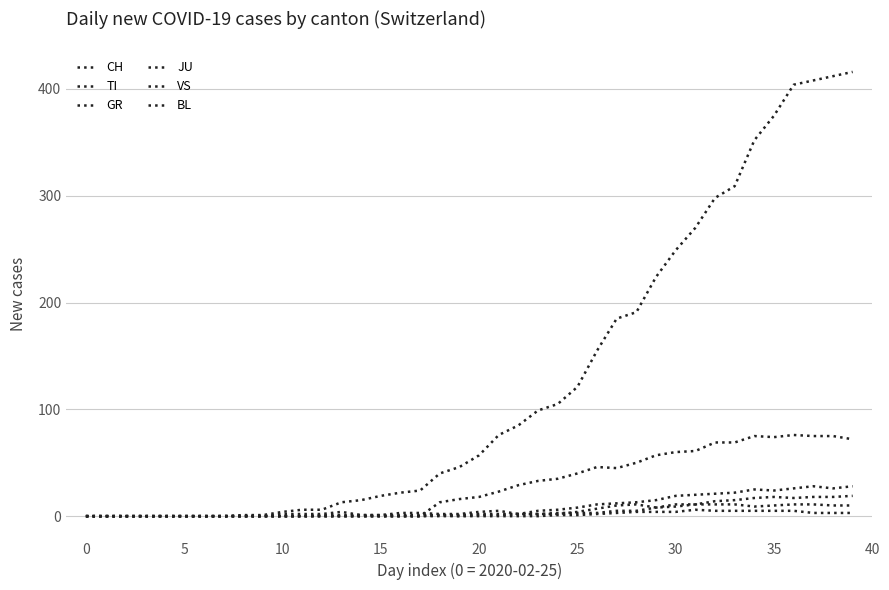

Reading left to right, extract all data points from this chart.

CH: 0	0	0	0	0	0	0	0	1	1	4	6	6	13	15	19	22	24	40	46	57	76	85	99	105	121	155	185	191	224	249	270	298	309	352	375	404	408	412	416
TI: 0	0	0	0	0	0	0	0	0	0	0	0	0	0	0	0	0	0	13	16	18	23	29	33	35	40	46	45	50	57	60	61	69	69	75	74	76	75	75	72
GR: 0	0	0	0	0	0	0	0	0	0	0	0	0	0	0	0	0	0	1	0	1	1	2	2	3	3	3	5	5	8	11	11	11	11	9	10	11	11	10	10
JU: 0	0	0	0	0	0	0	0	0	0	0	0	0	0	0	0	0	0	0	0	0	0	0	0	1	1	2	3	4	4	4	6	5	5	5	5	5	3	3	3
VS: 0	0	0	0	0	0	0	0	0	0	0	0	1	1	1	1	1	1	1	1	2	2	2	5	6	8	11	12	13	15	19	20	21	22	25	24	26	28	26	28
BL: 0	0	0	0	0	0	0	0	0	0	2	2	2	4	1	1	3	3	2	2	4	5	2	2	2	4	7	10	11	8	9	11	14	15	17	18	17	18	18	19